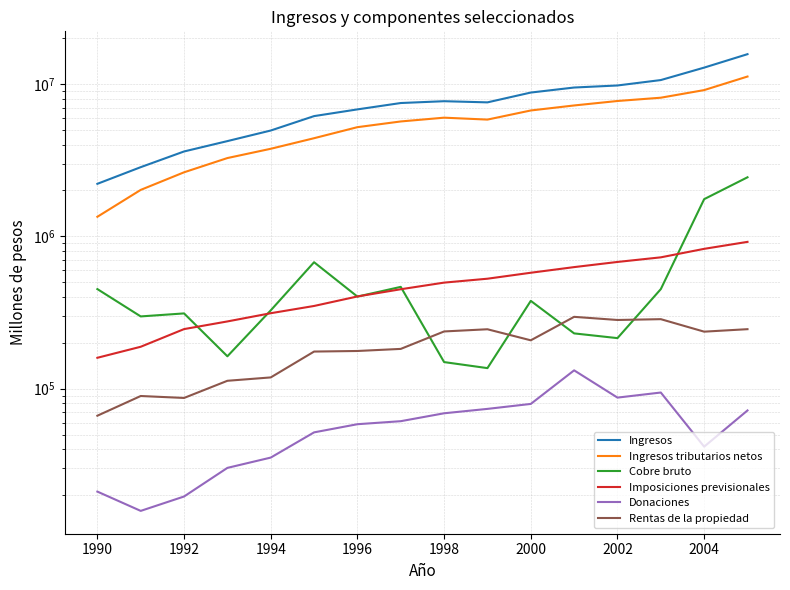

What is the average value of the Ingresos series?

7540972